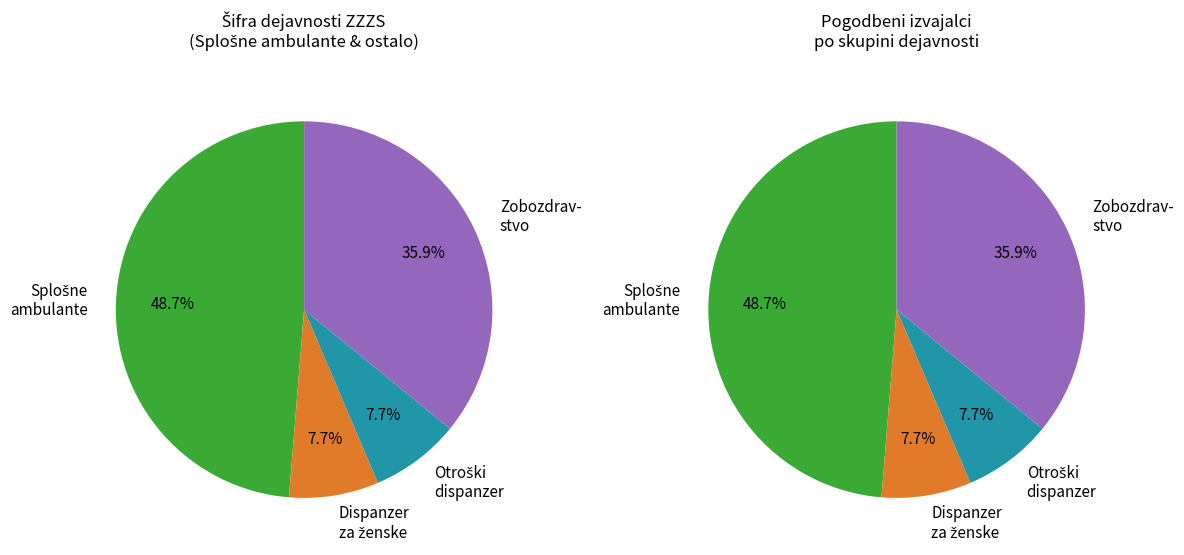

Is it true that 327009 is 1% of the pie?

False